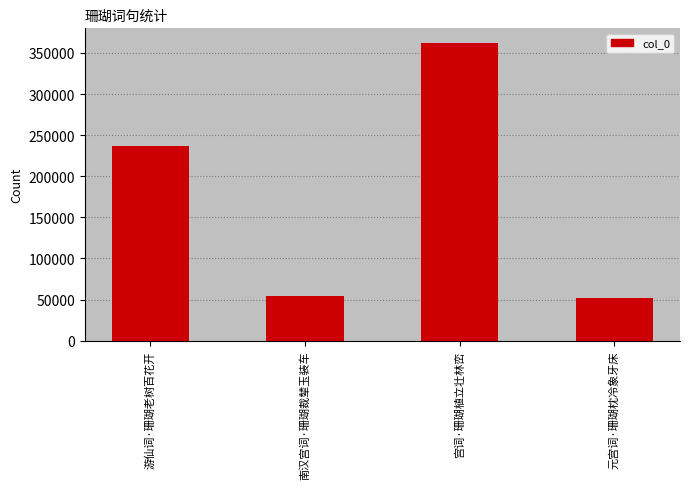

What is the value of the 1st bar from the left?

237003